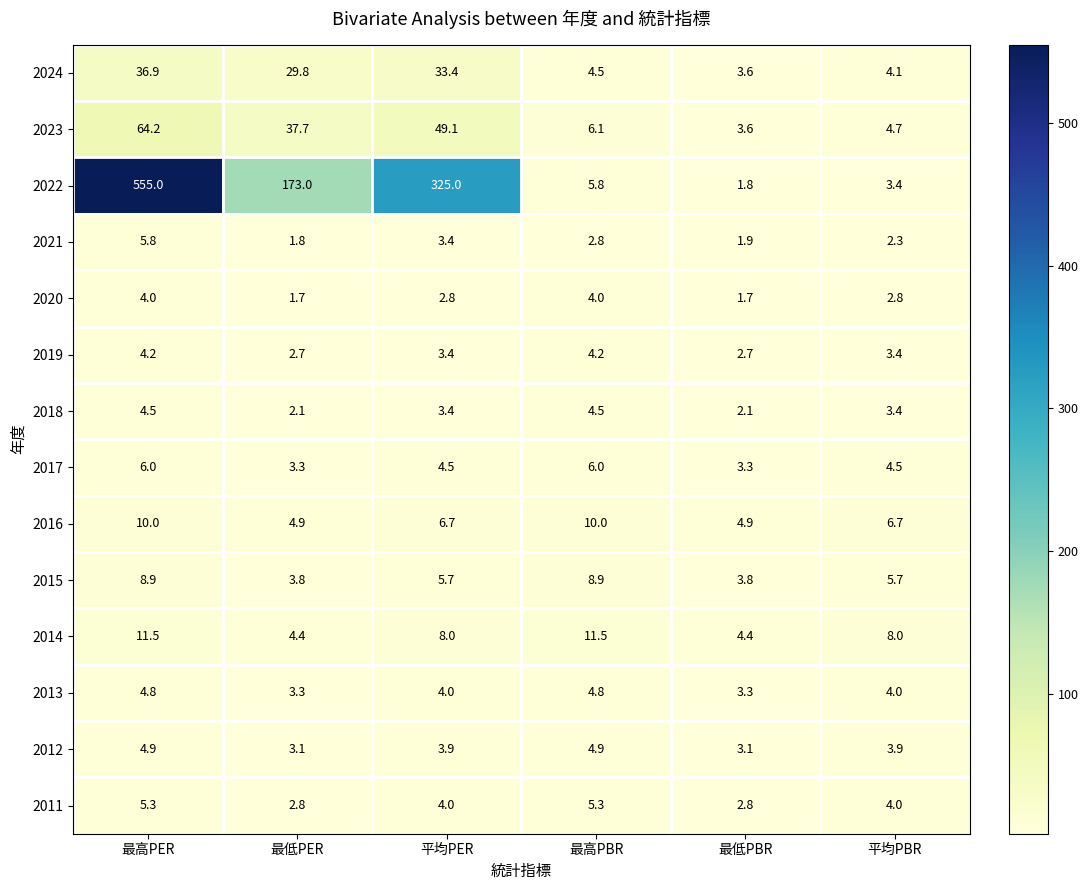

What is the difference between the maximum and minimum values in the 2014 series?

7.1